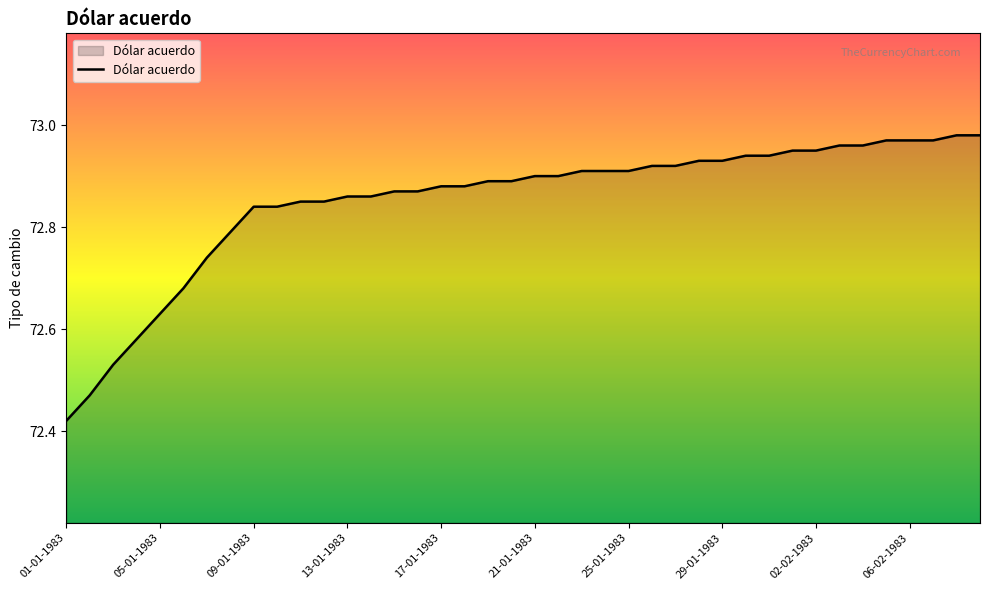

What is the difference between the maximum and minimum values?

0.6